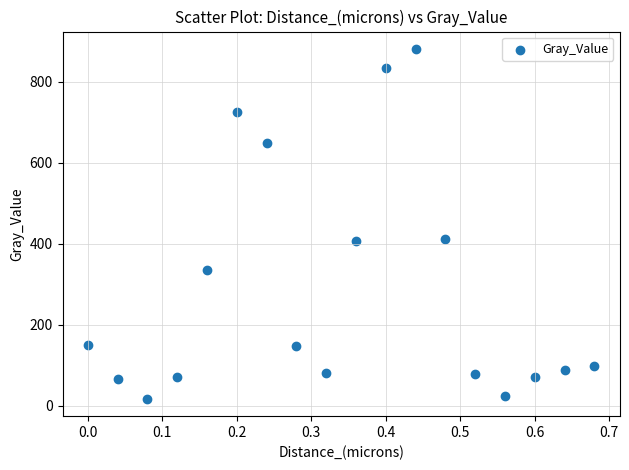

What is the range of Y values (max minus min)?

862.4